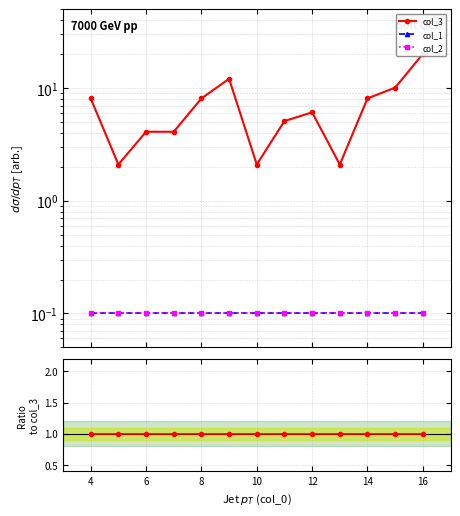

The value of col_2 at 12 is 0.0. True or false?

False